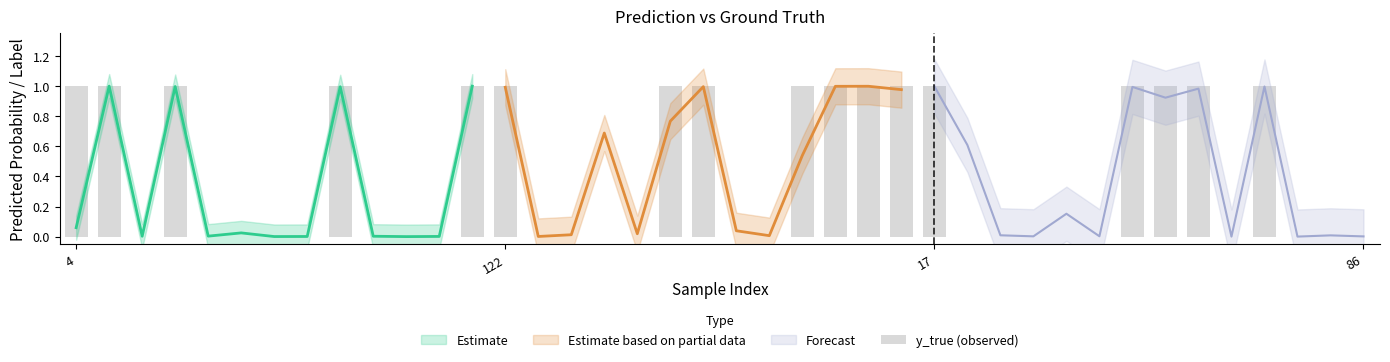

Is it true that the value at 24 is 1?

True